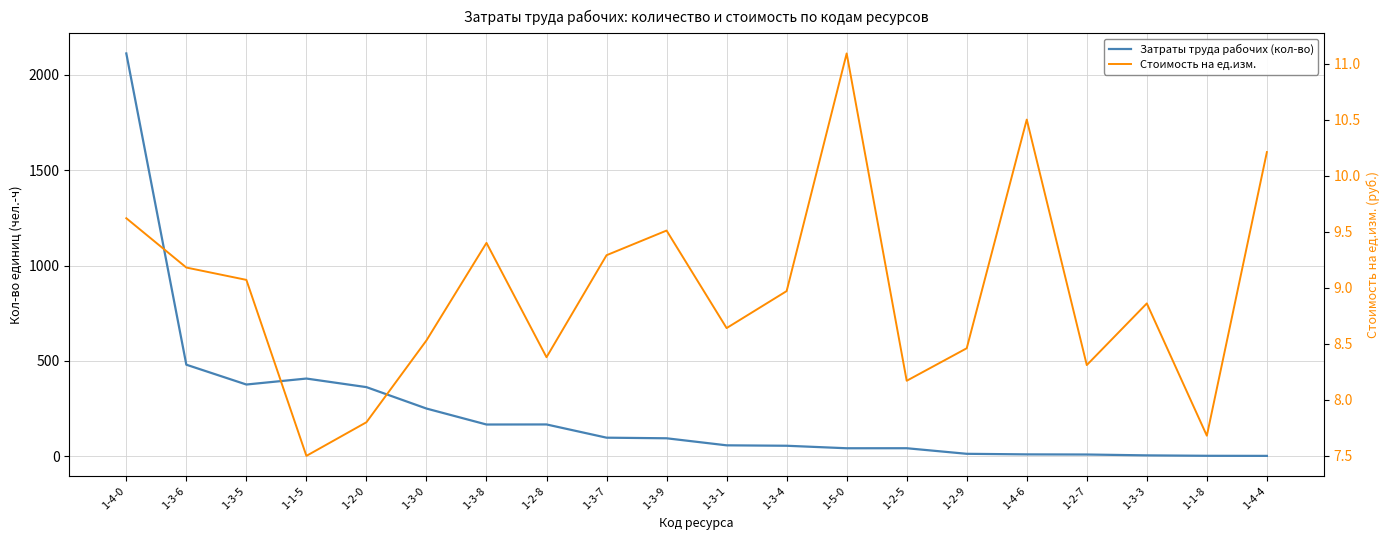

At which label does Стоимость на ед.изм. reach its peak?

1-5-0